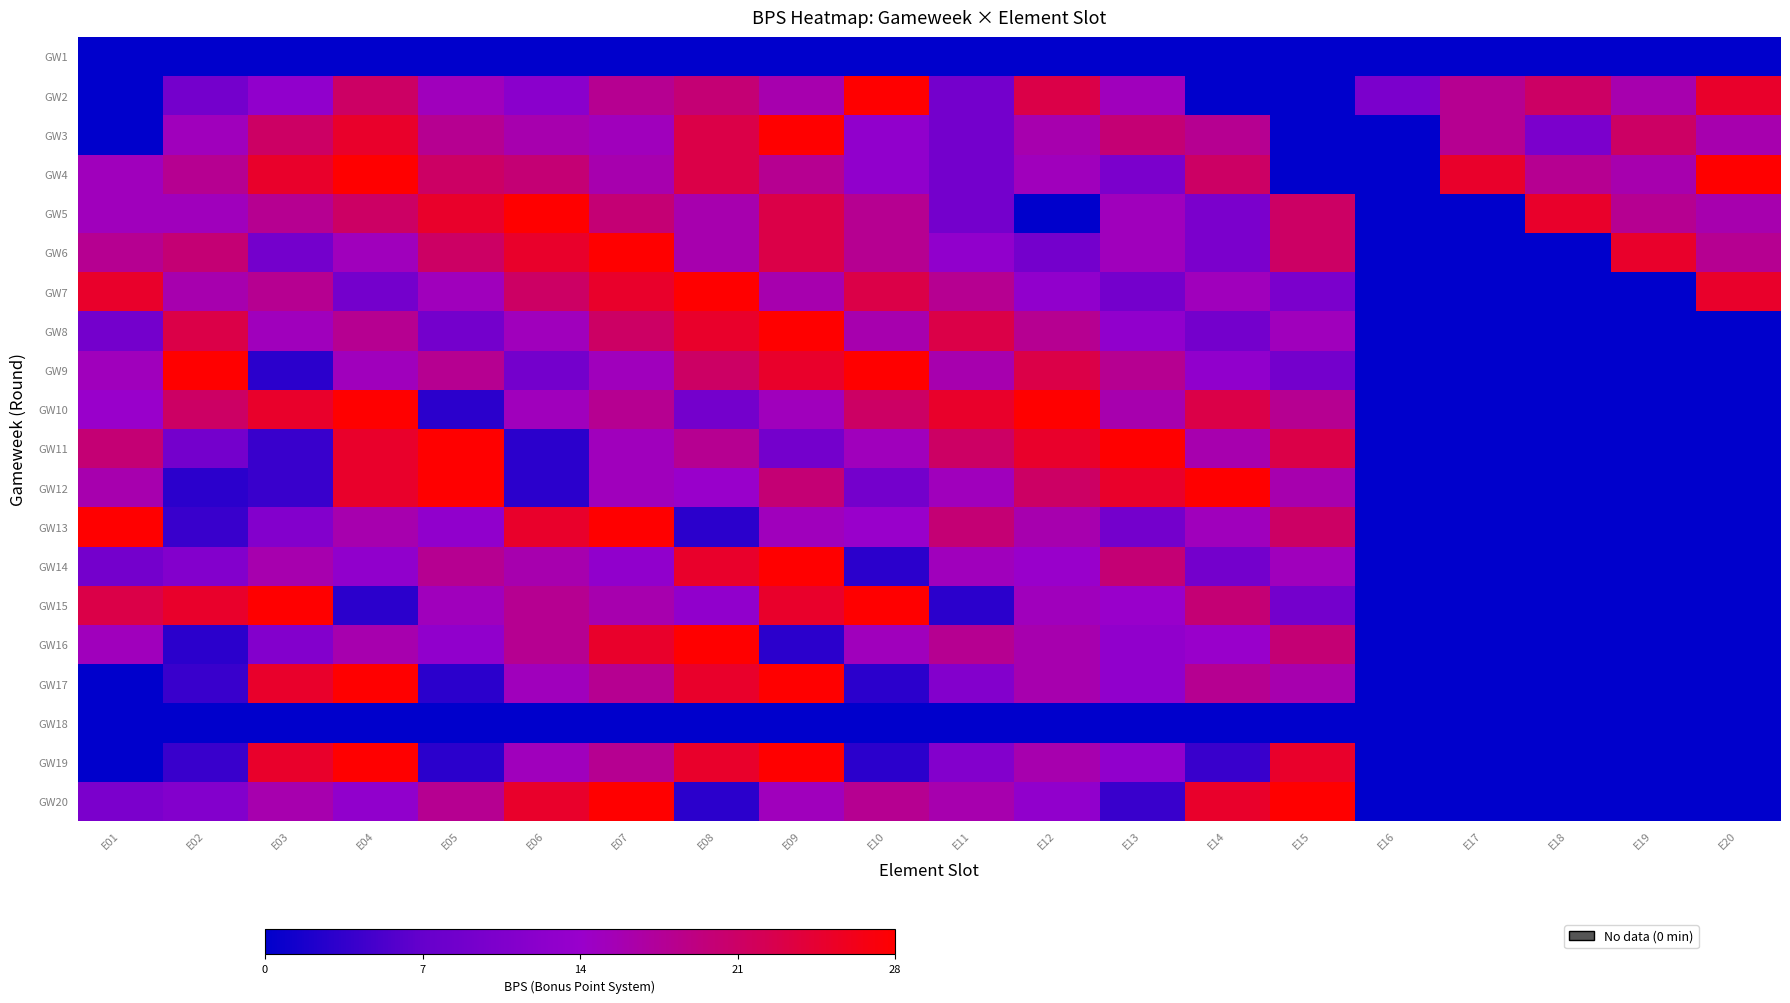

What is the sum of all GW11 values?

259